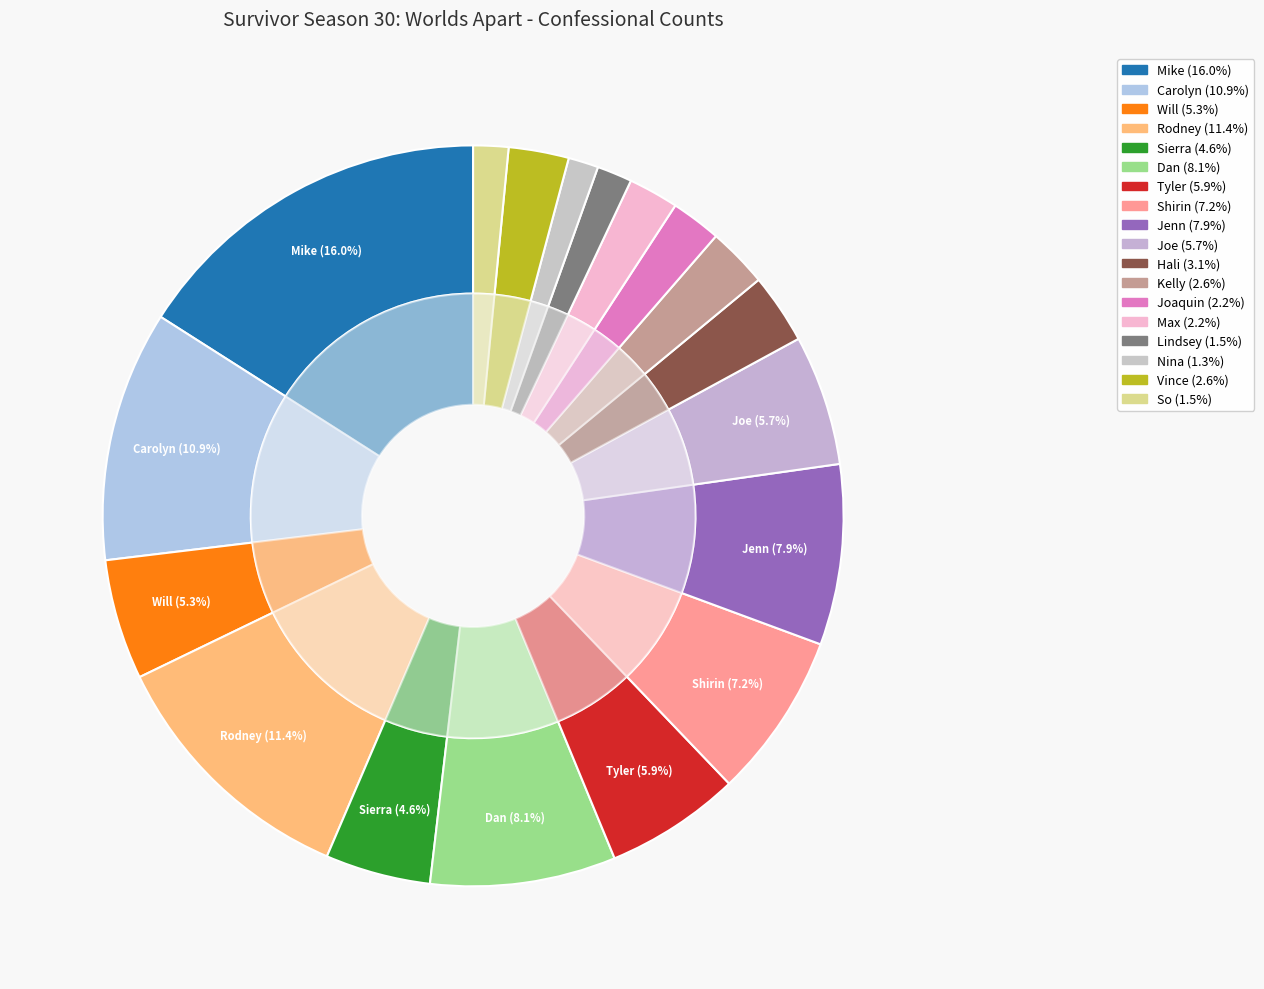

To the nearest percent, what is the difference between the Rodney and Mike slice percentages?

5%